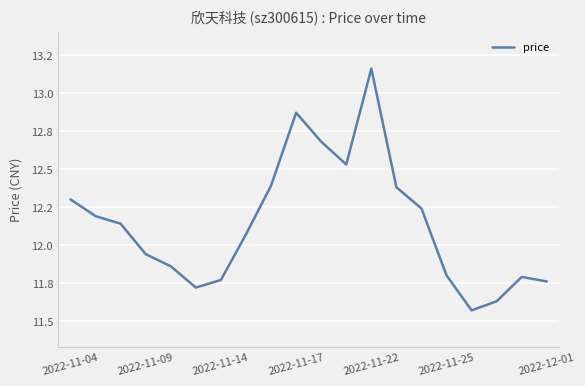

Does the chart display data point markers on the line(s)?

No